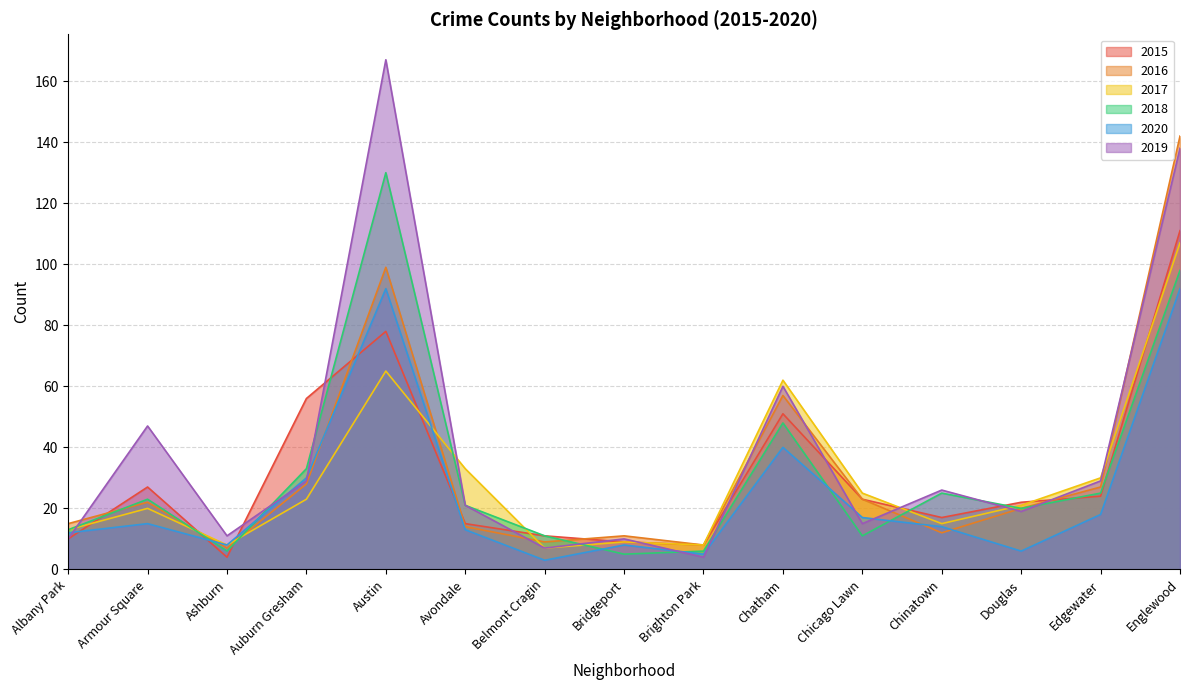

True or false: 2019 has more than 1 points higher than both neighbors.

True